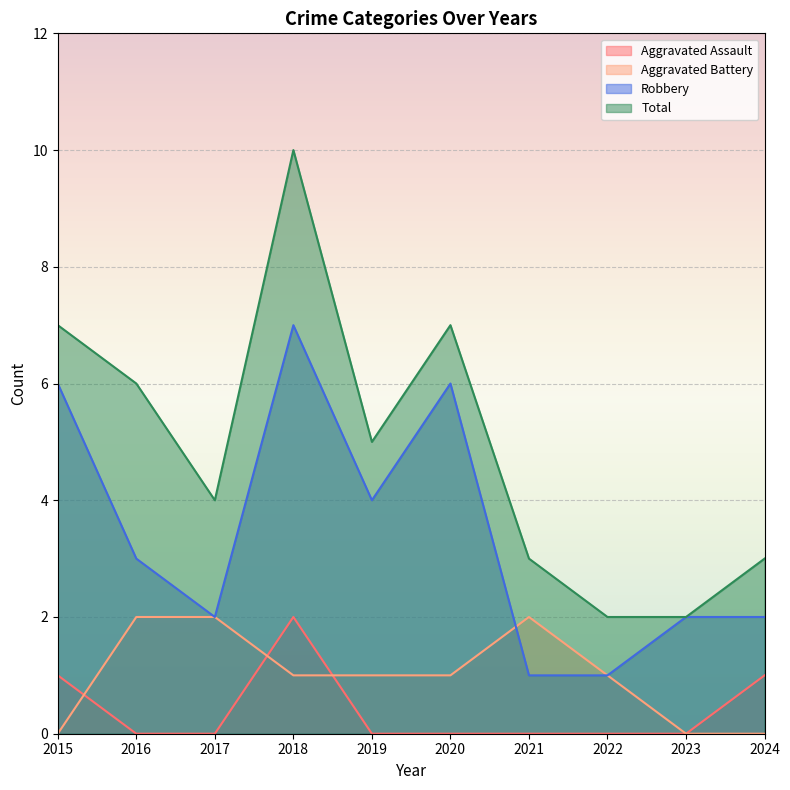

True or false: Aggravated Battery has more than 1 points higher than both neighbors.

False